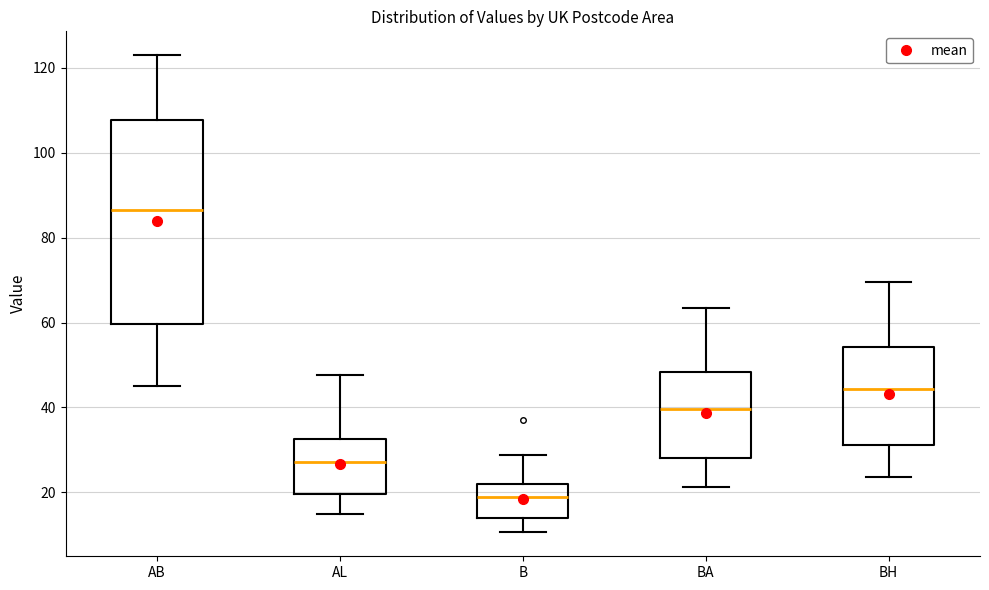

Where is the upper edge of the box for AL on the y-axis? The values are not printed on the chart, so give them approximately, as read against the axis.

32